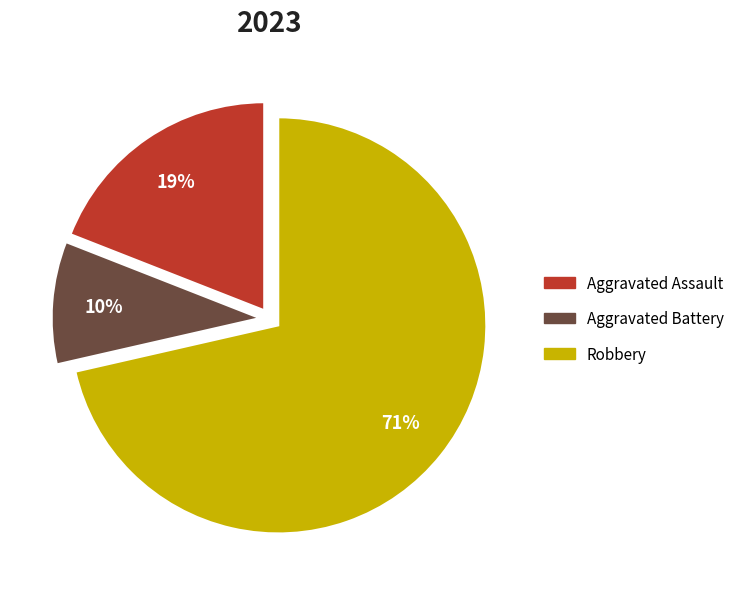

Is there any slice that represents more than half of the pie?

Yes